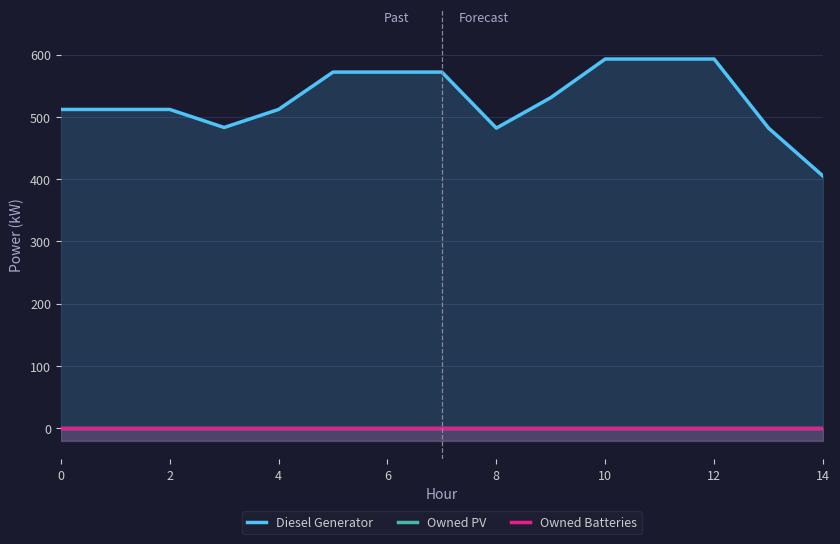

True or false: Owned Batteries and Owned PV intersect in this chart.

False